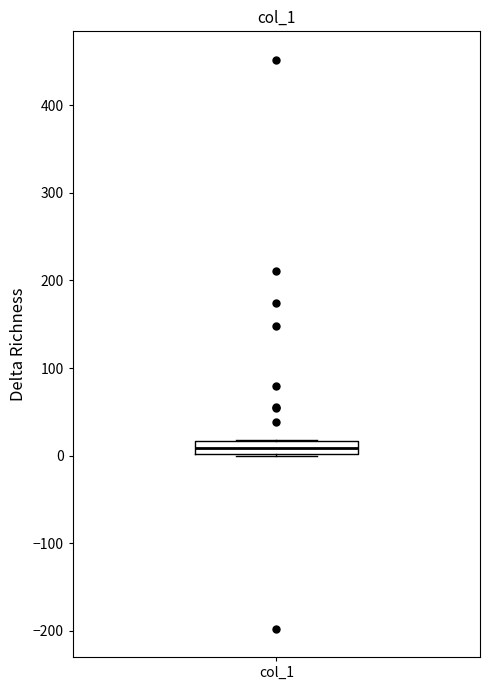

Where does the median line of the box for col_1 sit on the y-axis? The values are not printed on the chart, so give them approximately, as read against the axis.

10